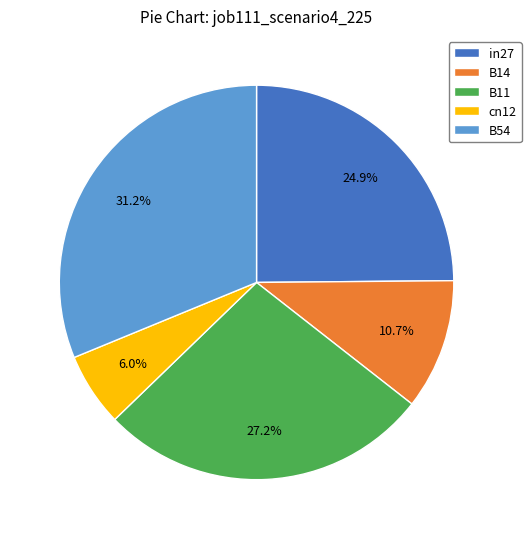

Rank the categories by value from highest to lowest.

B54, B11, in27, B14, cn12